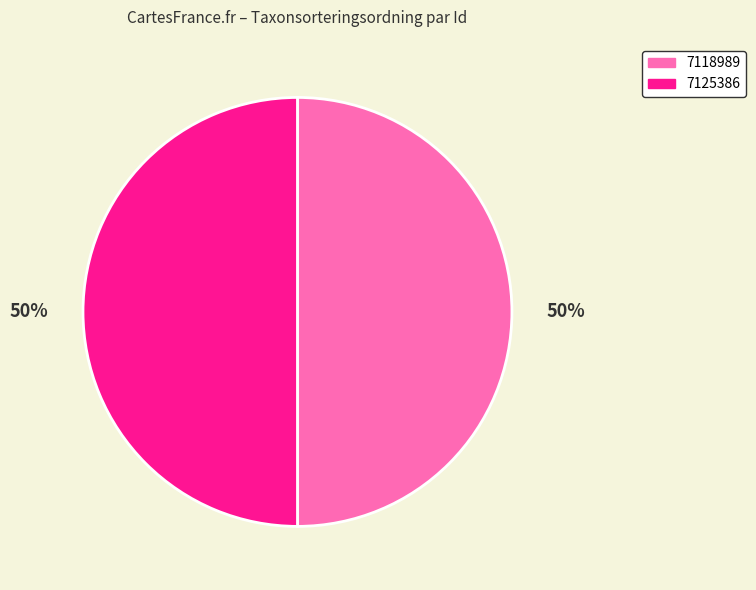

To the nearest percent, what portion does 7118989 represent?

50%